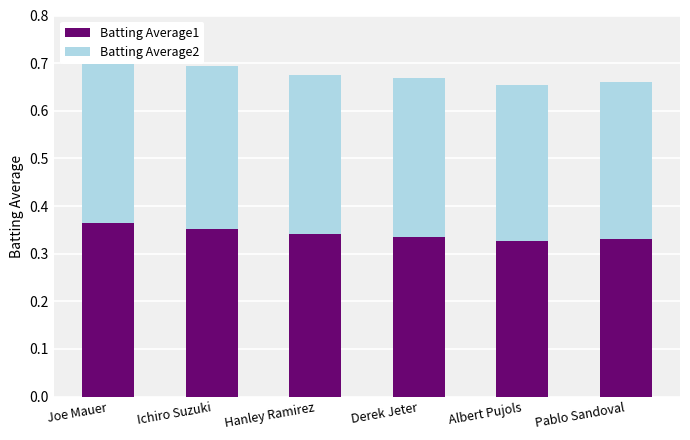

Rank the series by their average value, from highest to lowest.

Batting Average1, Batting Average2